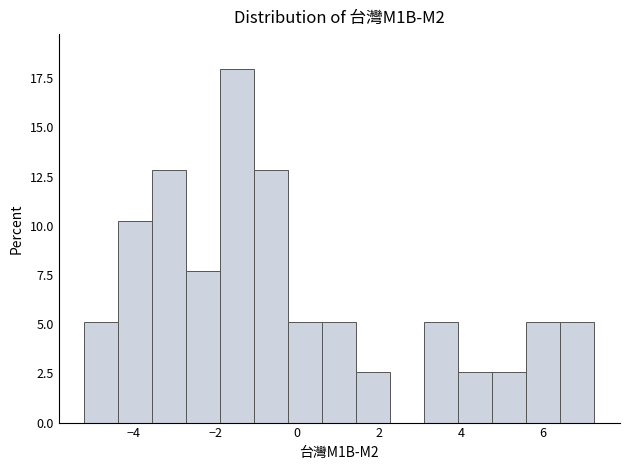

Over which range of the x-axis is the bar tallest?

-1.8 to -1.0